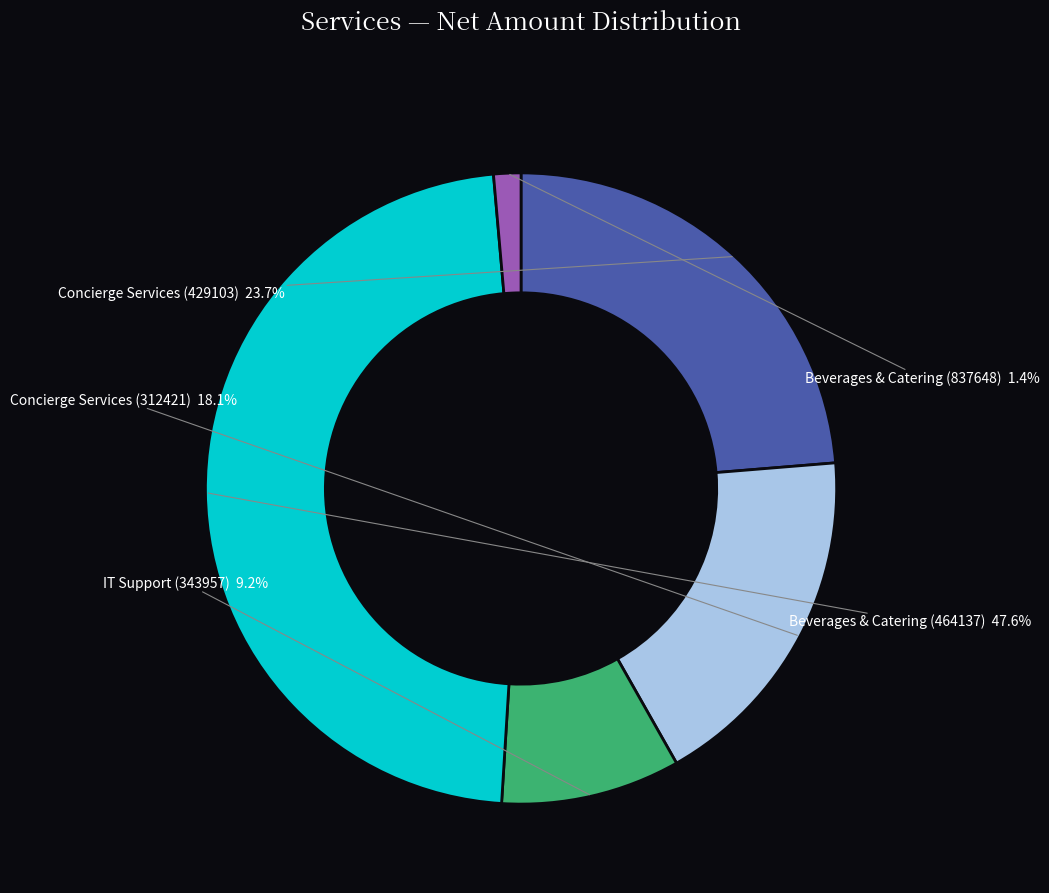

Is there a majority slice in this chart?

No